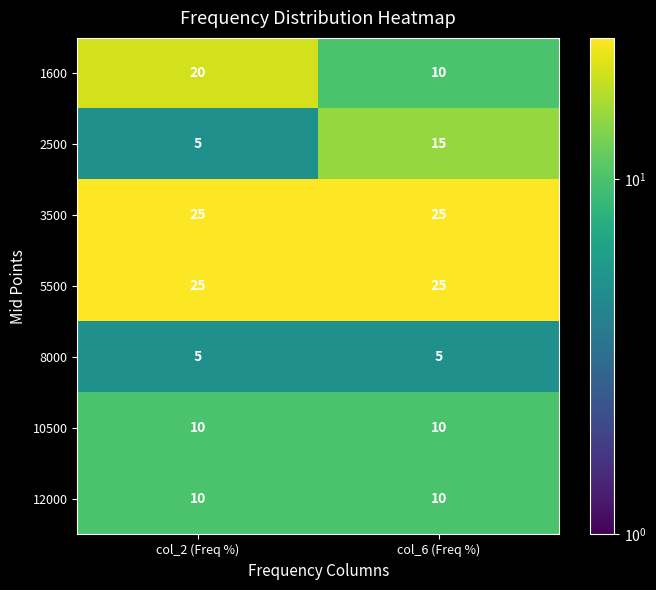

What is the greatest value displayed?

25